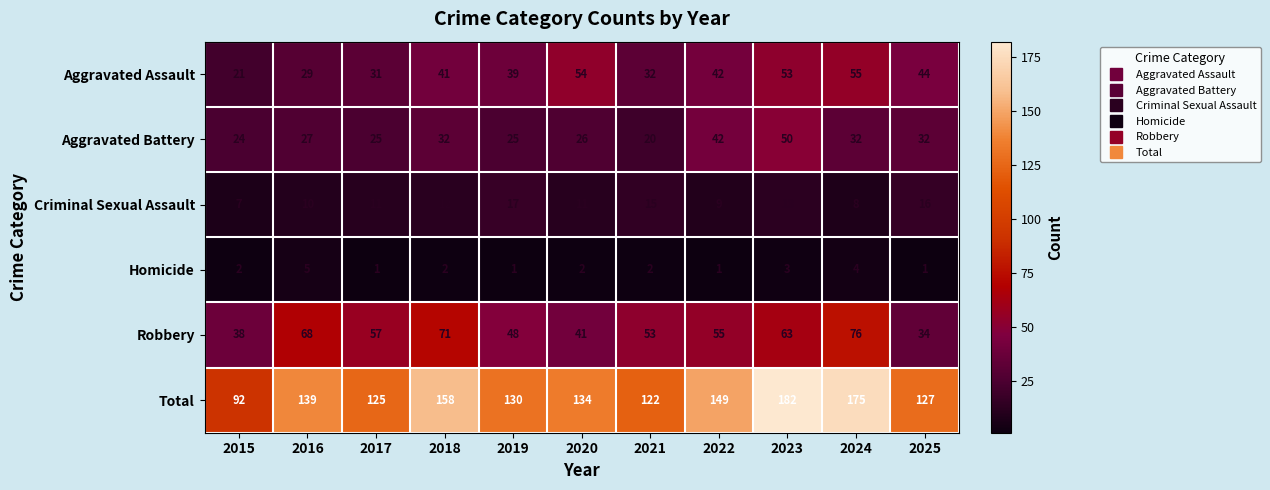

Count the number of data series in this chart.

6